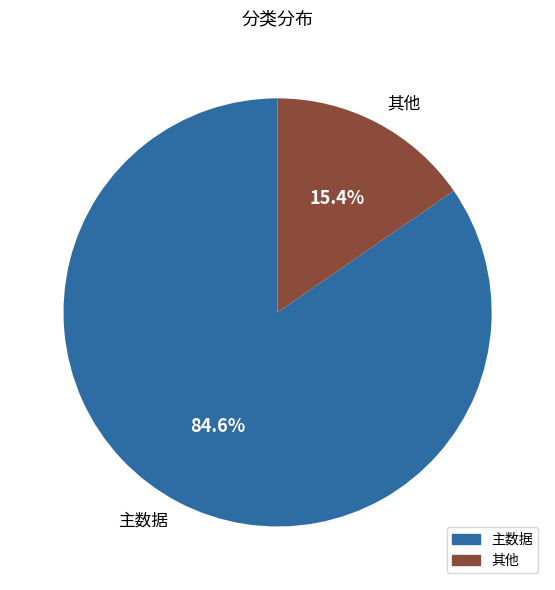

To the nearest percent, what is the difference between the 其他 and 主数据 slice percentages?

69%